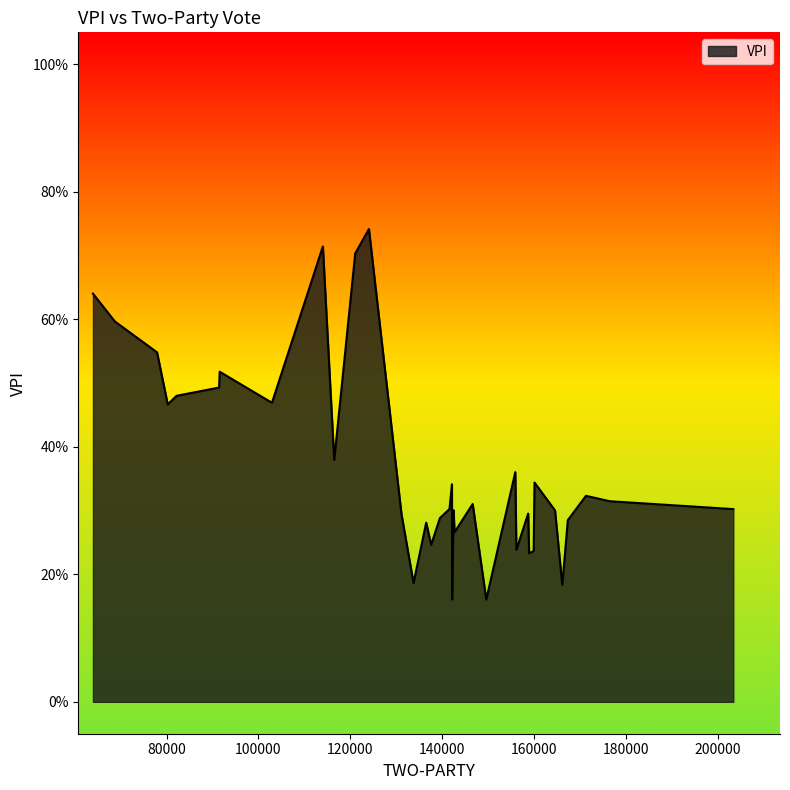

Does the chart have visible grid lines?

No